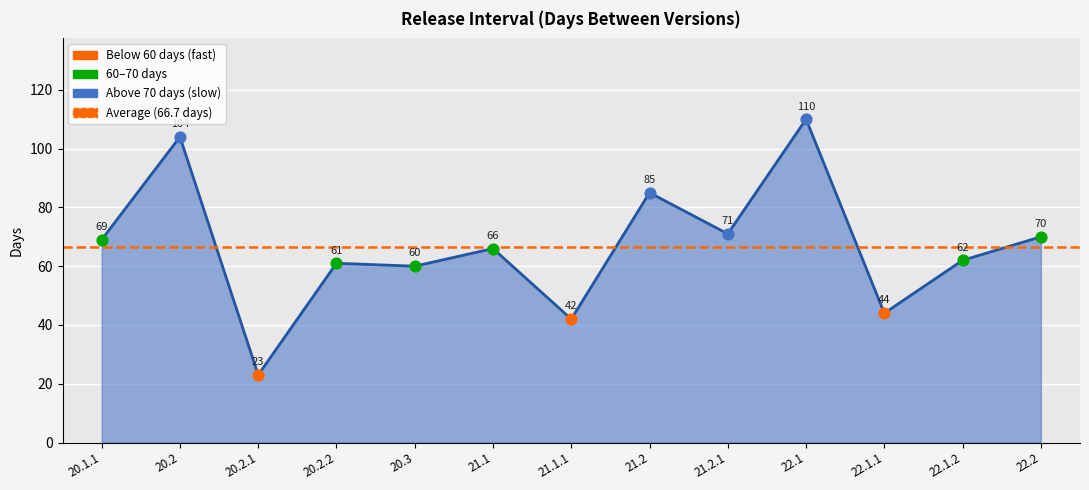

Which has a higher value, 21.1 or 20.2?

20.2